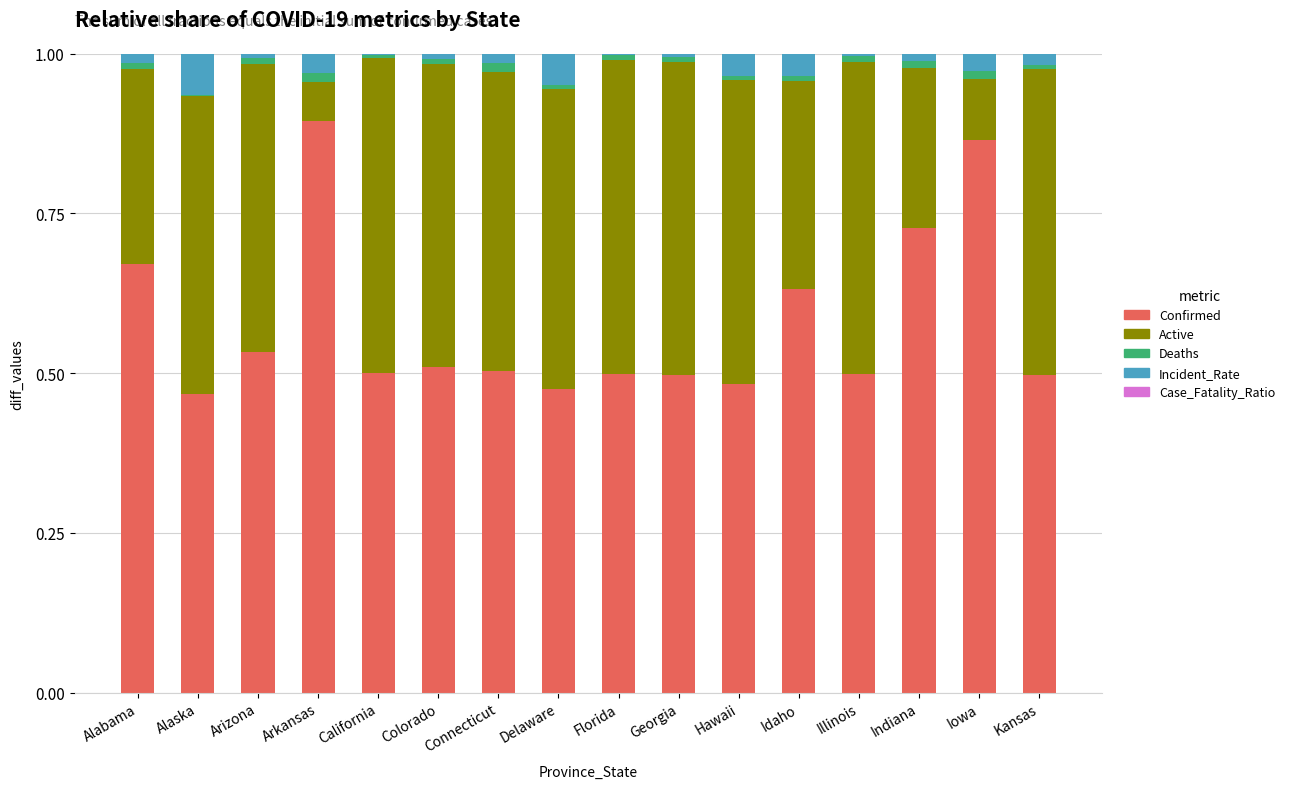

At which label does Confirmed reach its peak?

Arkansas